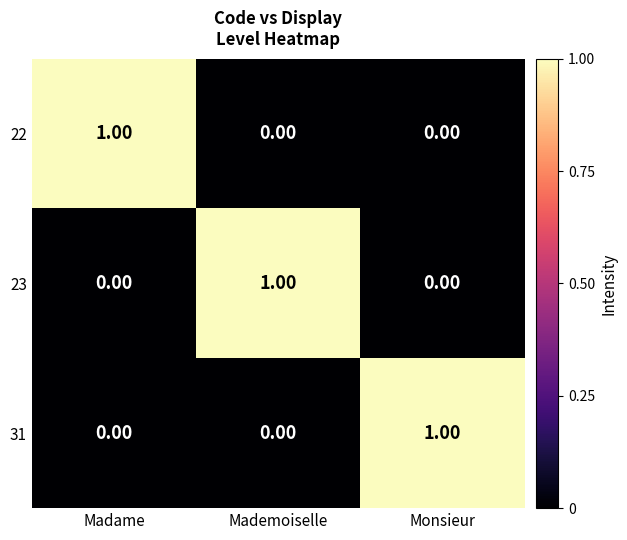

At which label does 31 reach its peak?

Monsieur